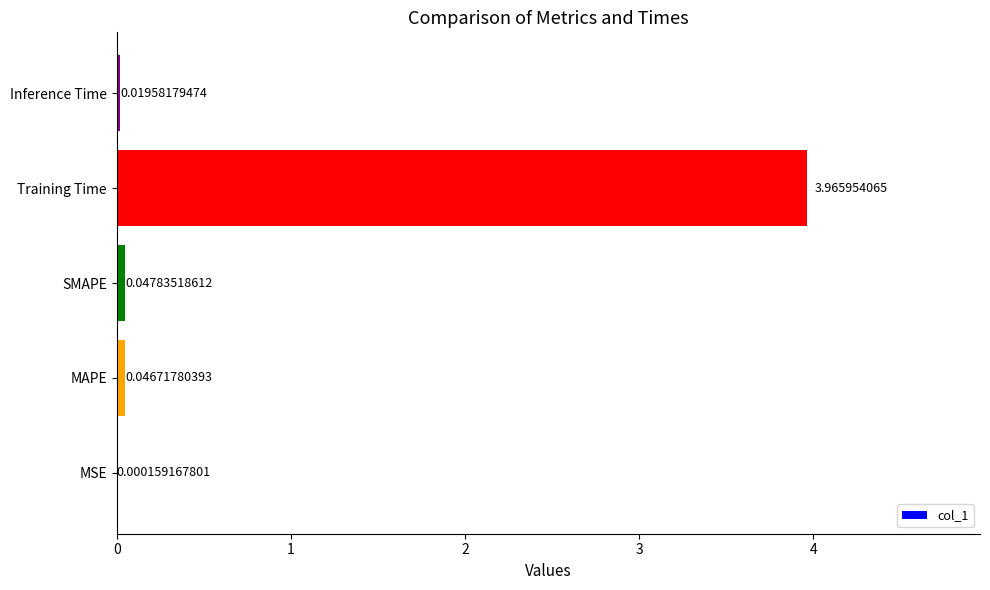

What is the sum of all values?

4.1